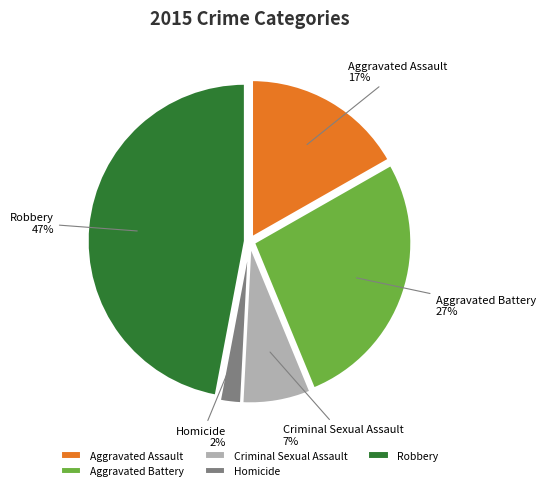

Combined, do Homicide and Robbery account for over 50%?

No